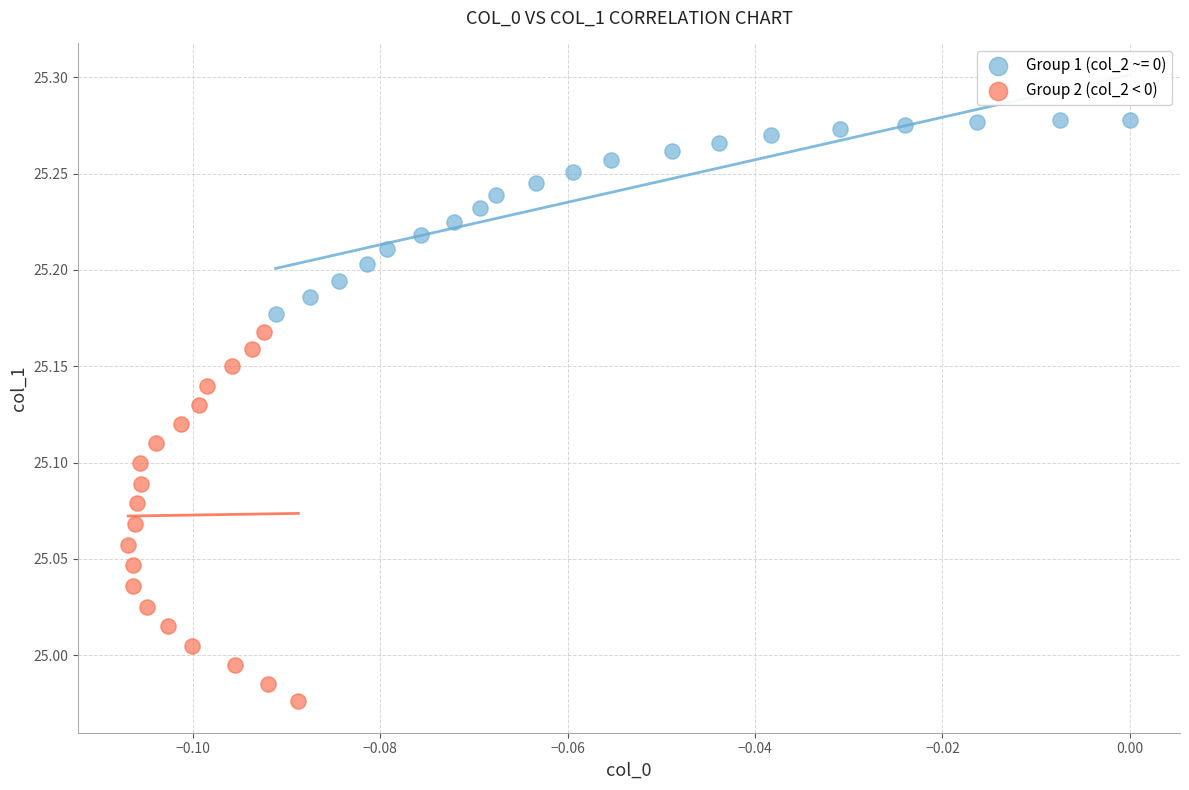

Which series contains the highest Y value?

Group 1 (col_2 ~= 0)